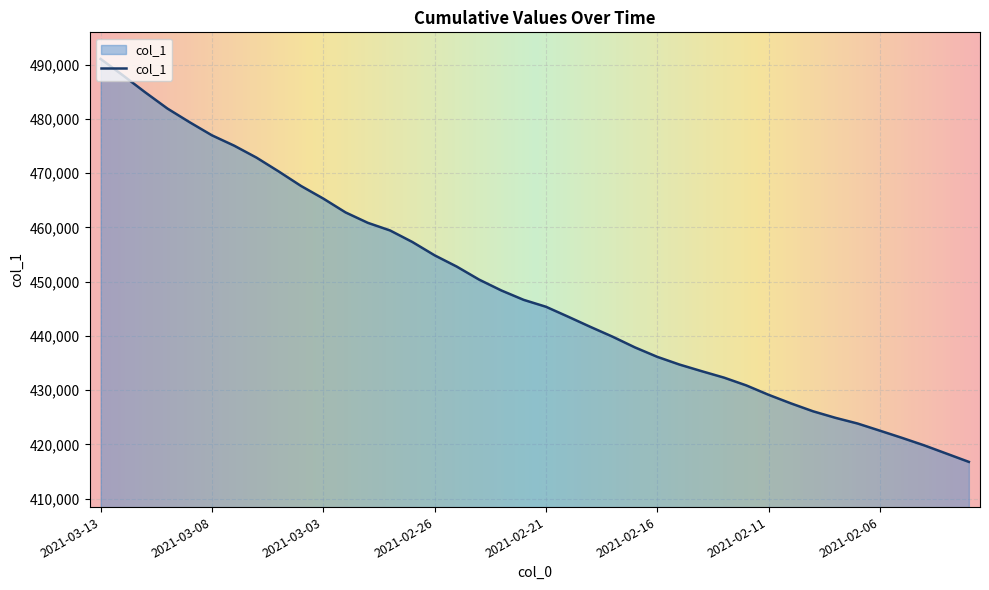

What is the greatest value displayed?

491065